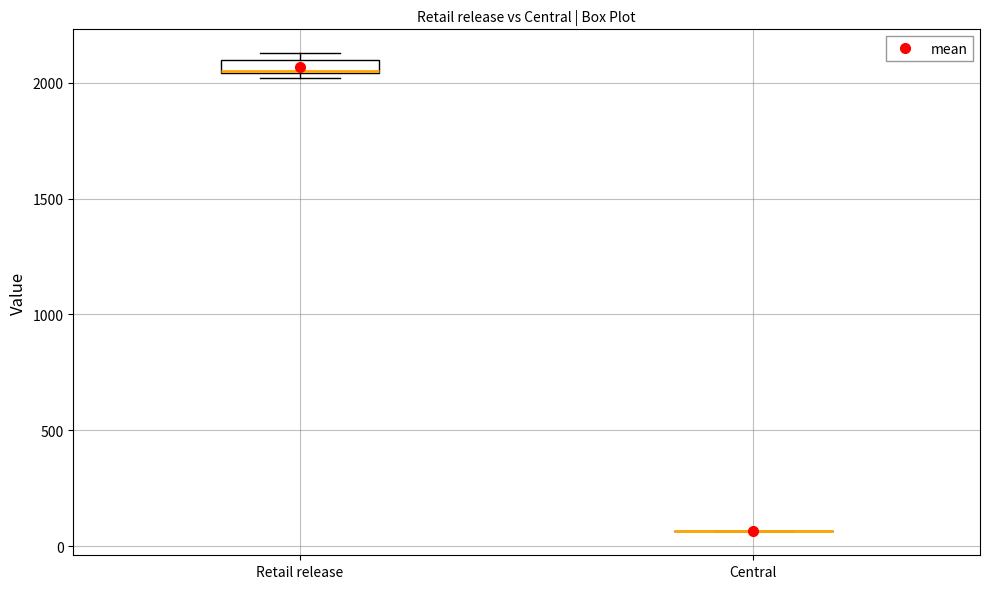

Where is the lower edge of the box for Retail release on the y-axis? The values are not printed on the chart, so give them approximately, as read against the axis.

2050